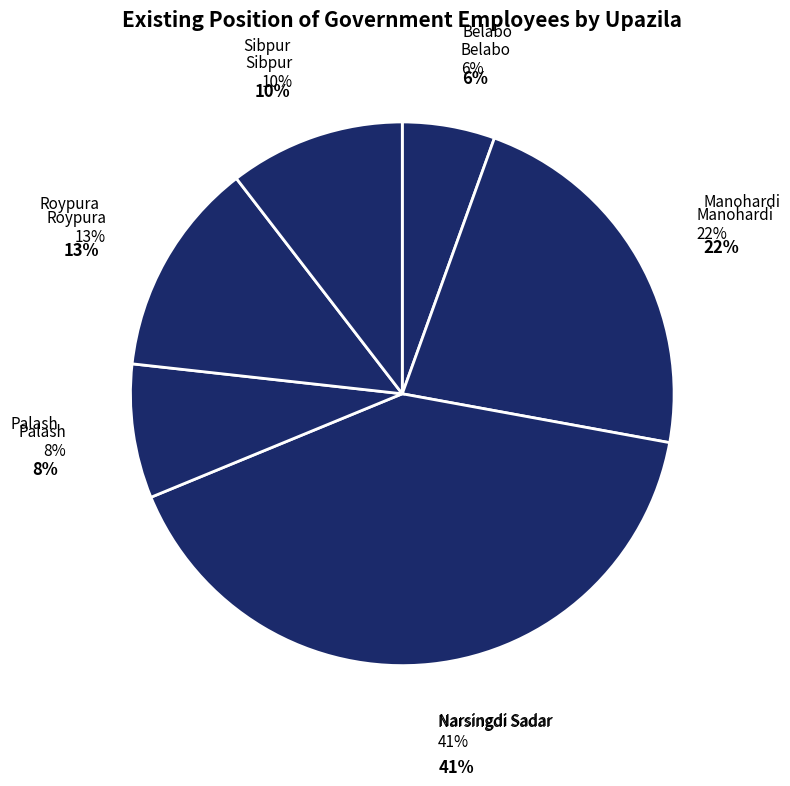

Rank the categories by value from lowest to highest.

Belabo, Palash, Sibpur, Roypura, Manohardi, Narsingdi Sadar